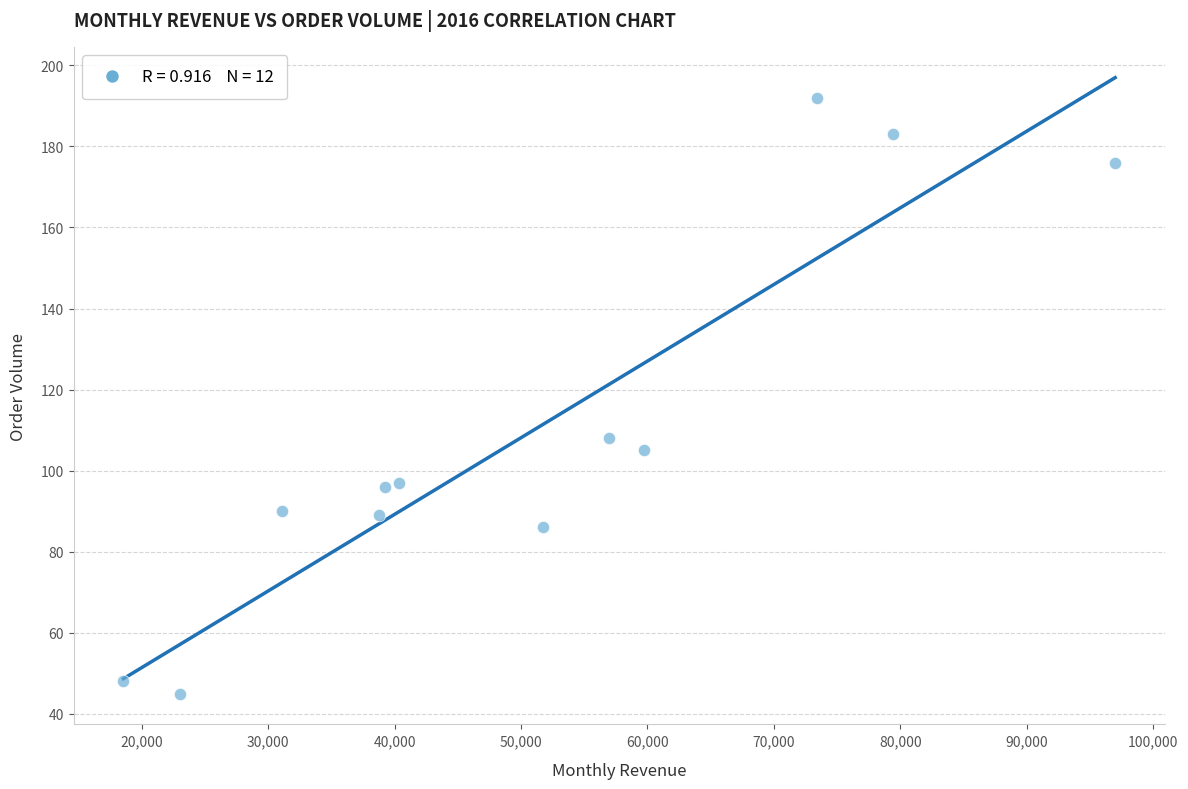

What is the range of Y values (max minus min)?

147